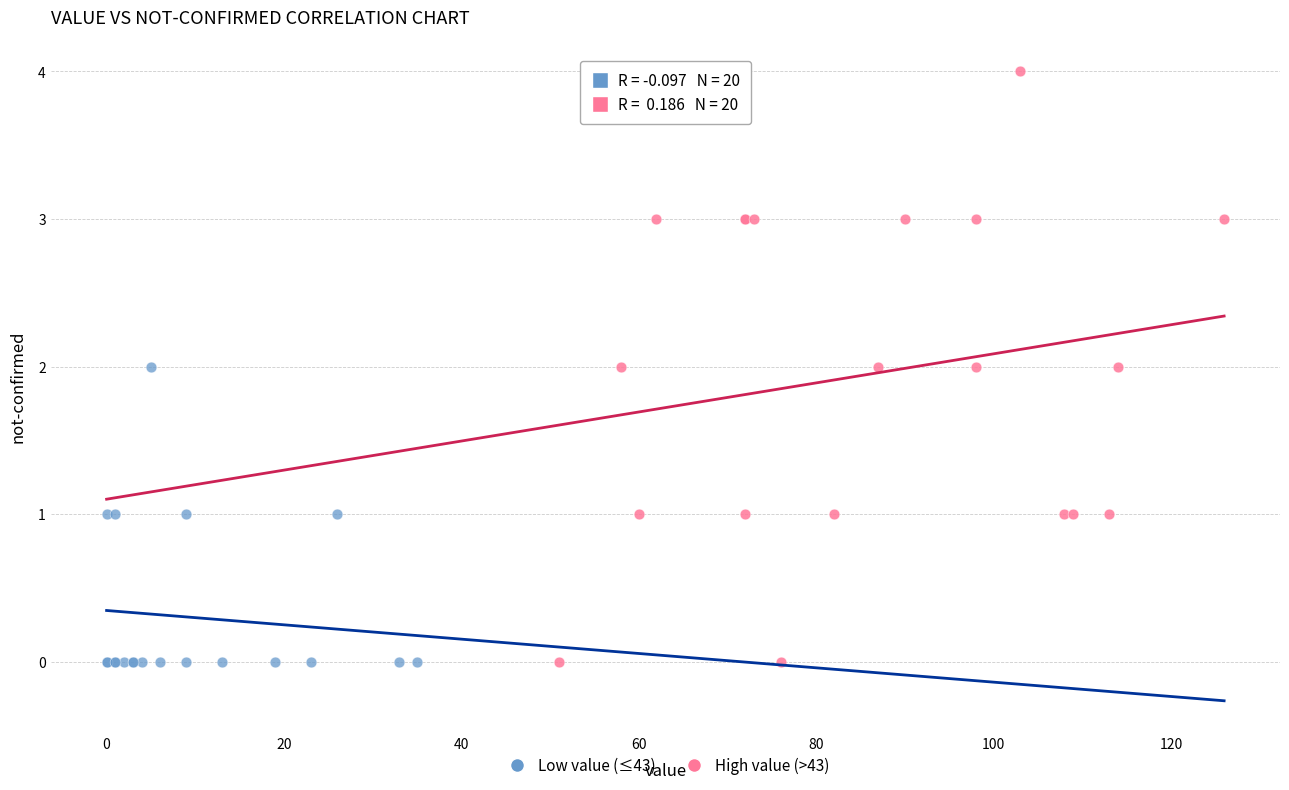

What are all the series names shown in the legend?

Low value (≤43), High value (>43)